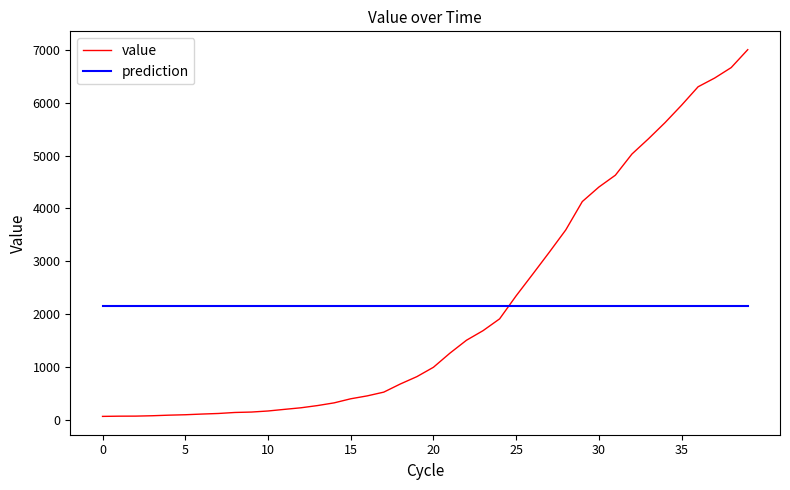

Which series ends up on top after the final intersection of prediction and value?

value